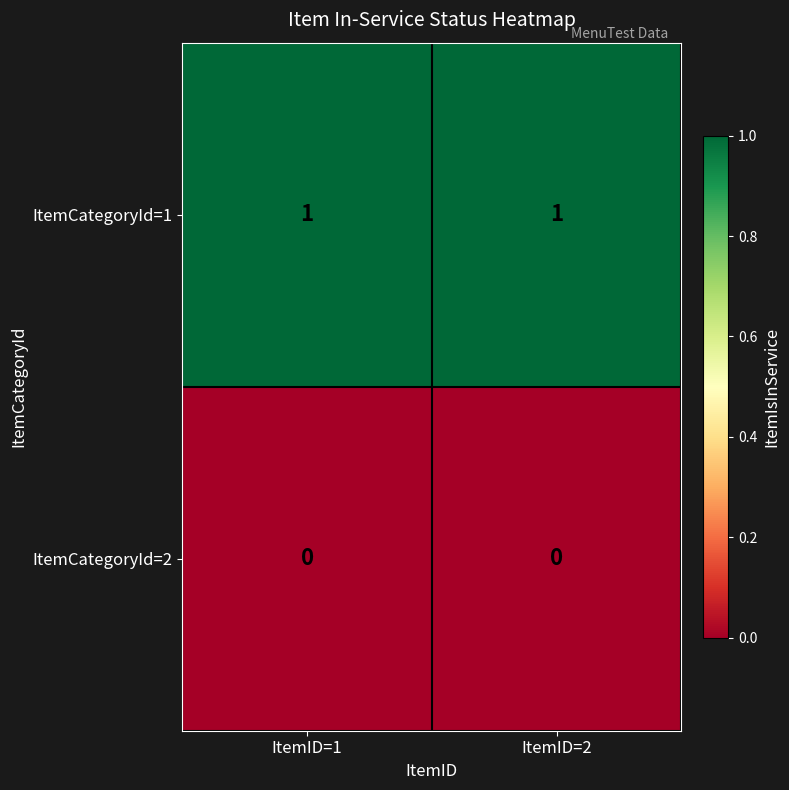

Which series has the largest total across all categories?

ItemCategoryId=1